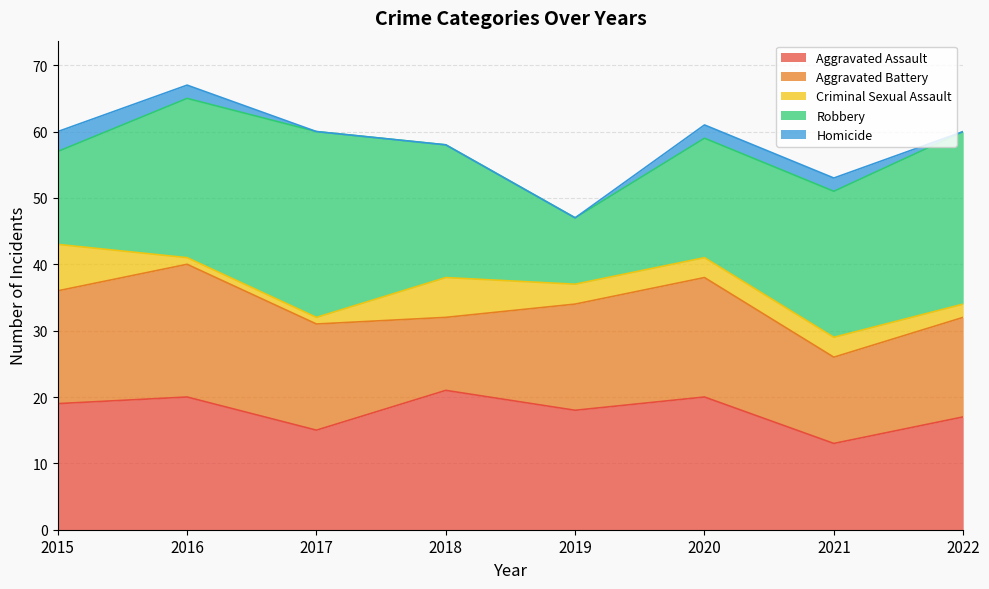

True or false: Homicide has more than 0 interior local peaks.

False